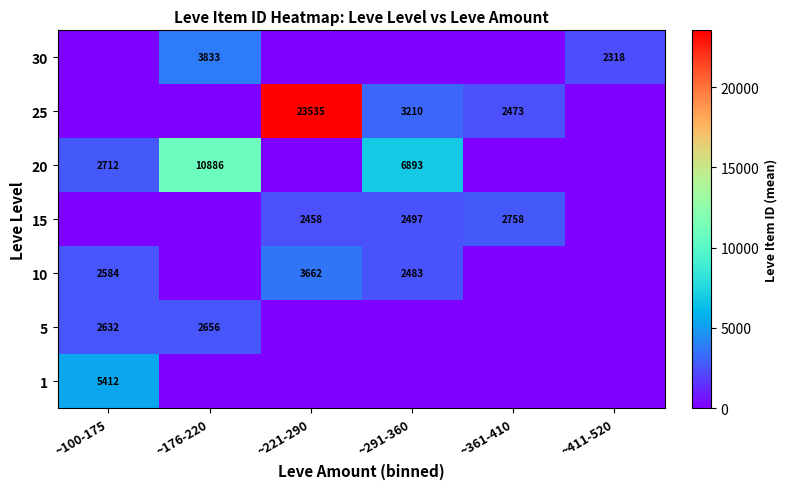

What is the difference between the highest and lowest values at ~291-360?

6893.0